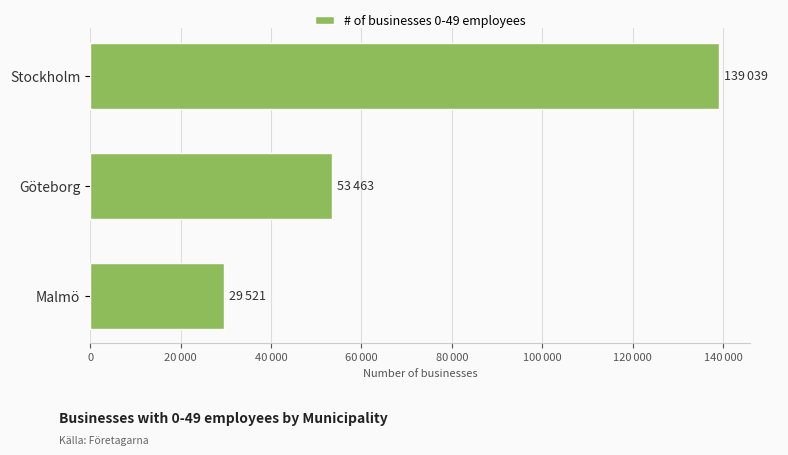

What is the average value?

74008